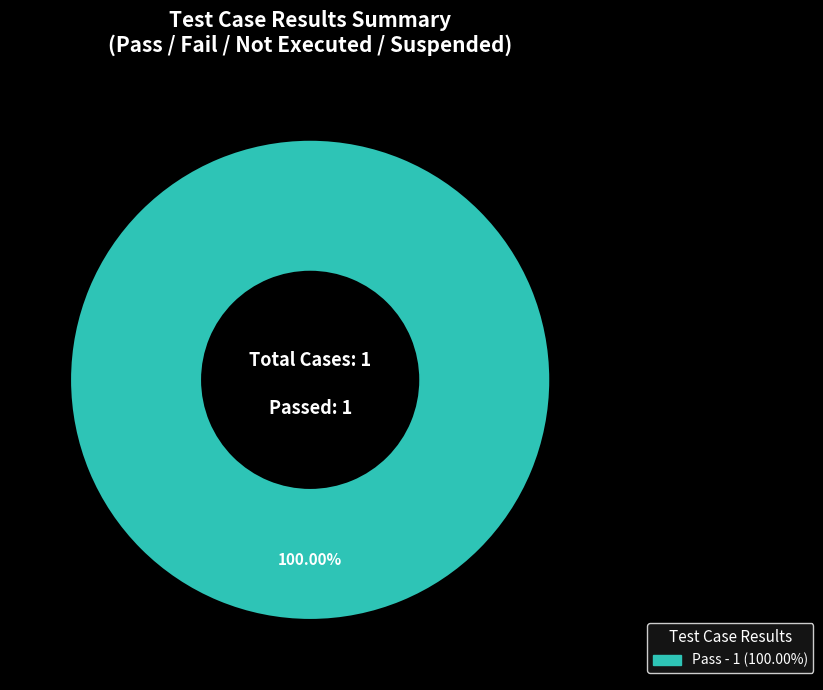

Is there any slice that represents more than half of the pie?

Yes